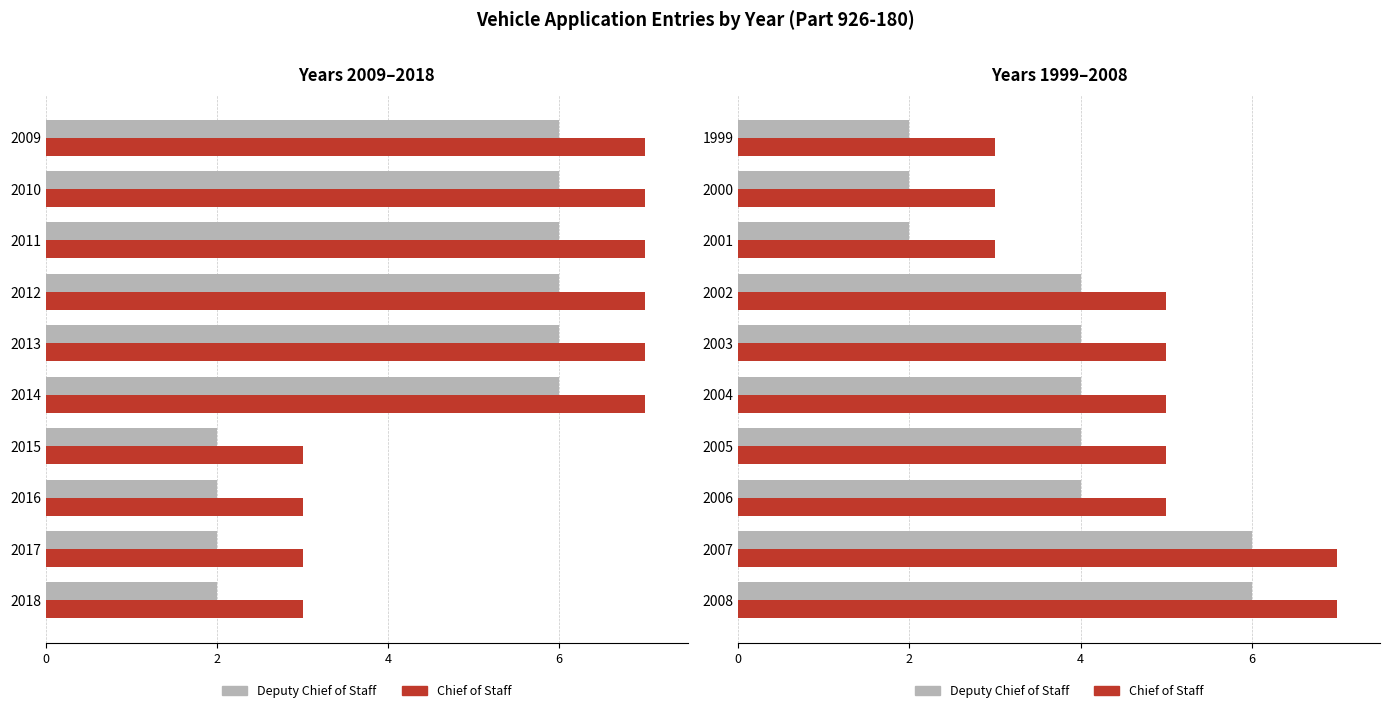

The value of Deputy Chief of Staff at 2004 is 1. True or false?

False